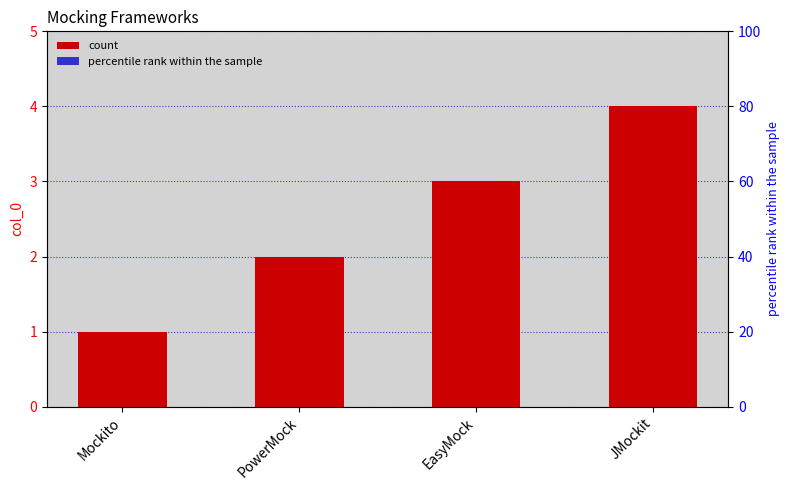

How many values are between 2 and 4?

3